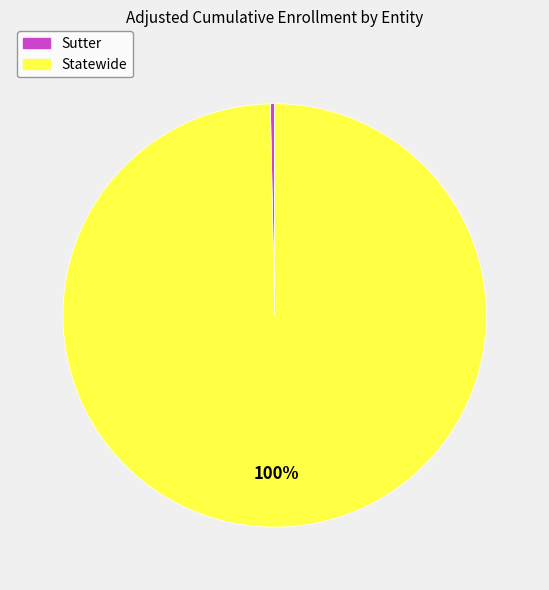

How many segments does this pie chart have?

2